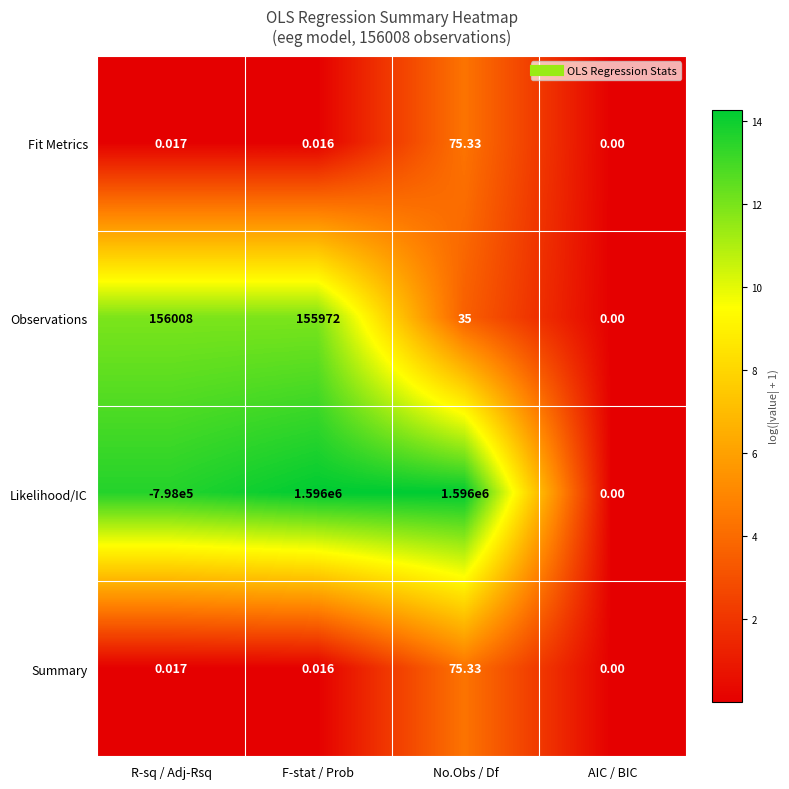

Which series has the largest total across all categories?

Likelihood/IC